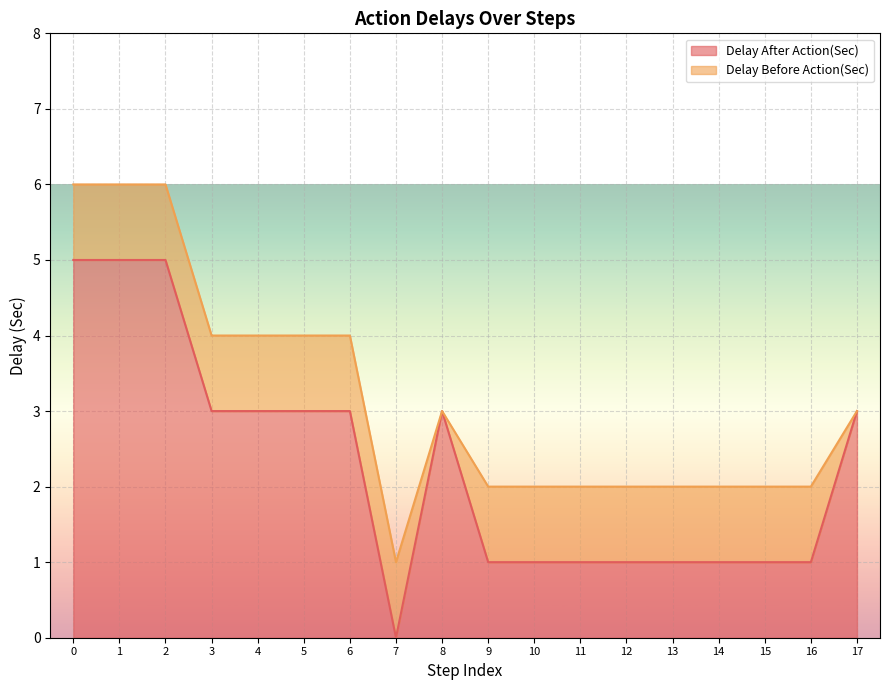

True or false: the data has more than 2 interior local peaks.

False